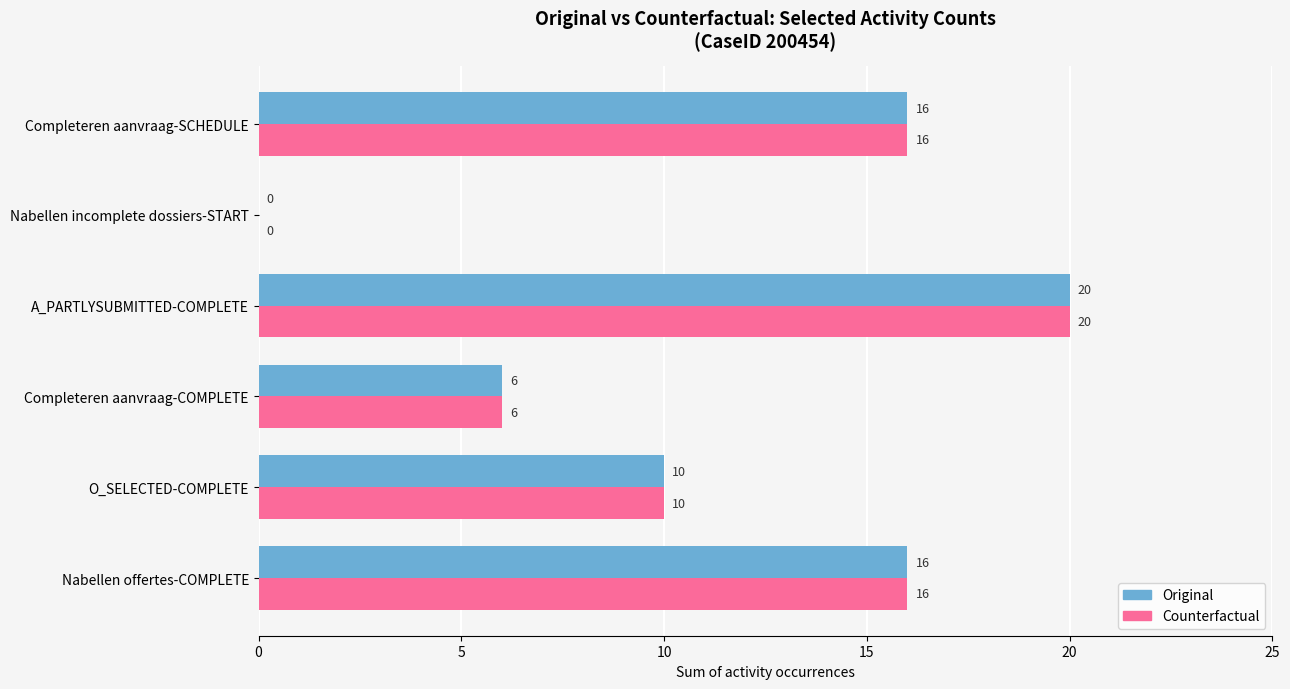

What is the highest value of the Counterfactual series?

20